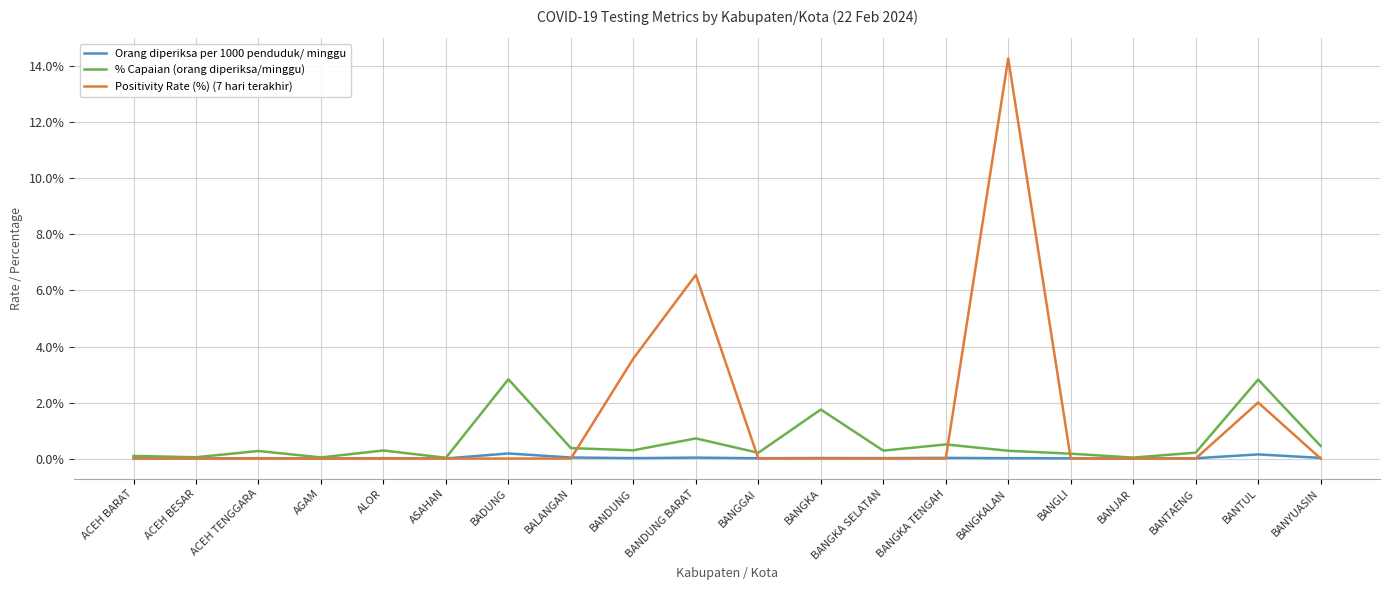

Rank the series by their maximum value, from lowest to highest.

Orang diperiksa per 1000 penduduk/ minggu, % Capaian (orang diperiksa/minggu), Positivity Rate (%) (7 hari terakhir)